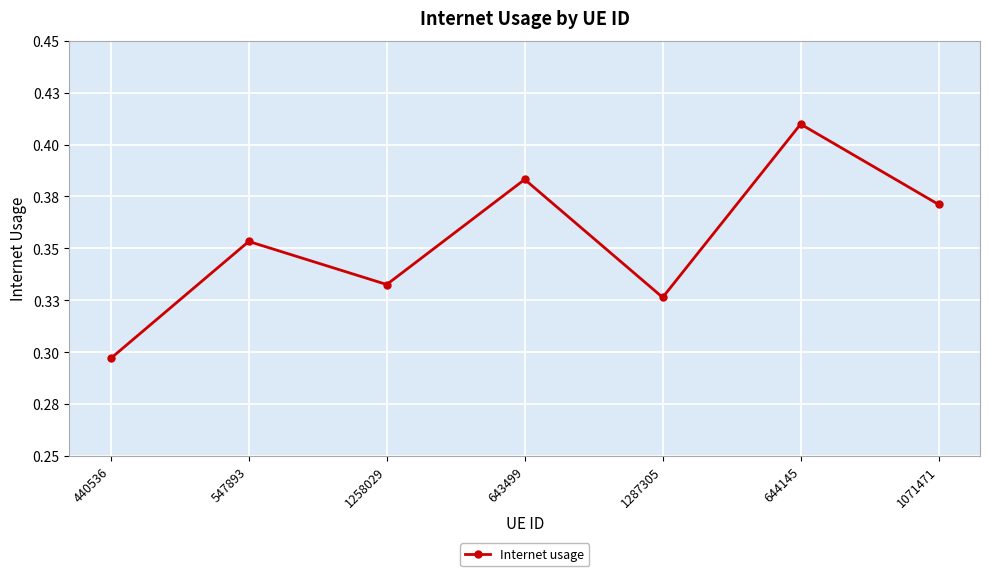

What value does the data have at 644145?

0.4